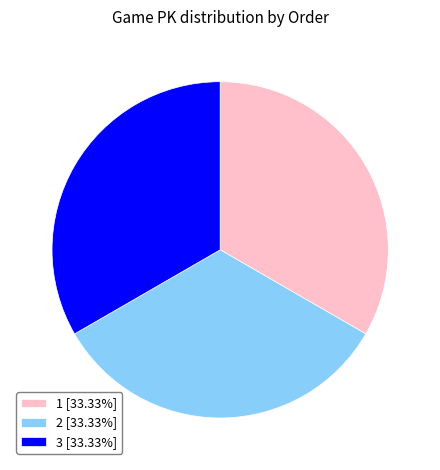

Do 1 and 2 together represent more than half of the pie?

Yes